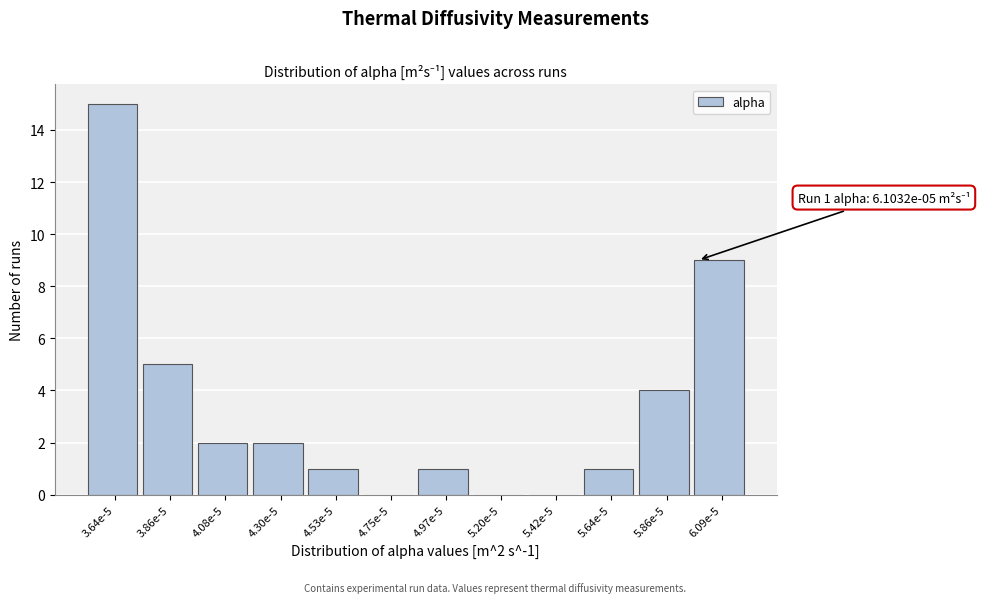

Reading left to right, list all the values displayed in this chart.

3.64e-5=15	3.86e-5=5	4.08e-5=2	4.30e-5=2	4.53e-5=1	4.75e-5=0	4.97e-5=1	5.20e-5=0	5.42e-5=0	5.64e-5=1	5.86e-5=4	6.09e-5=9